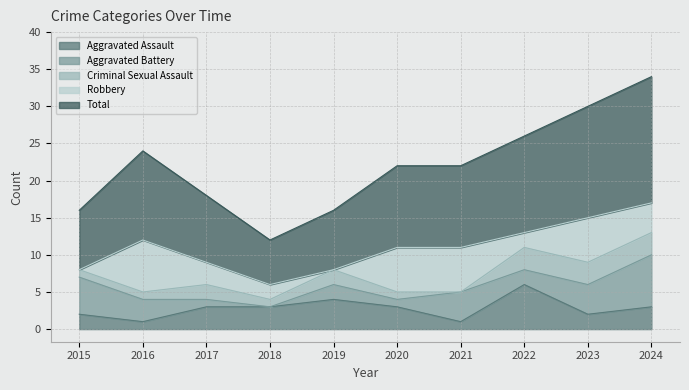

What is the difference between the second highest and minimum values in the Criminal Sexual Assault series?

3